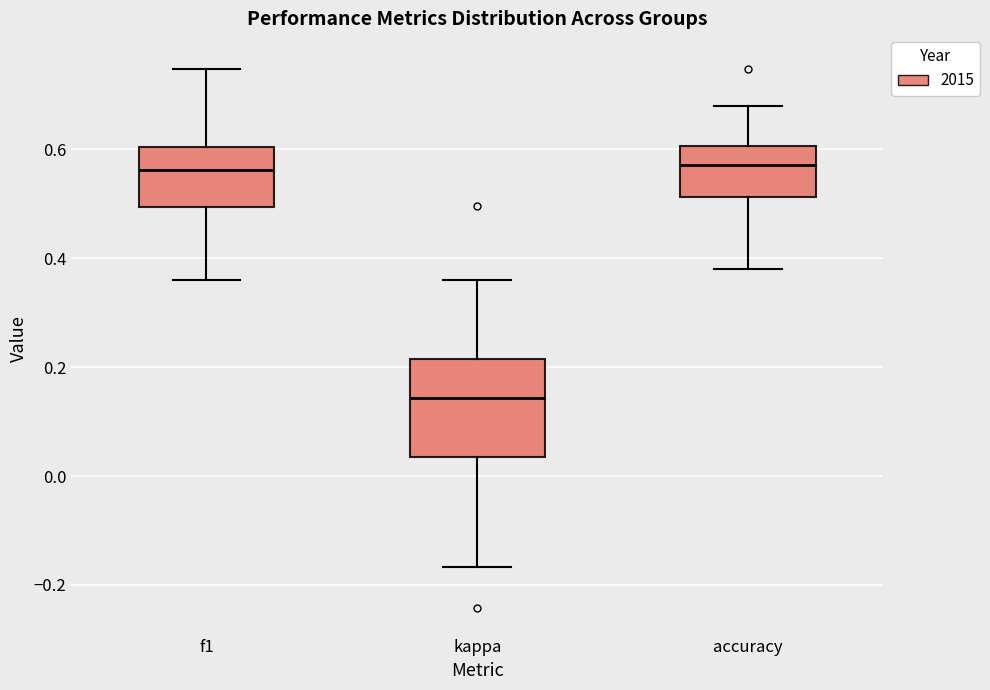

Which box's median line is the lowest?

kappa